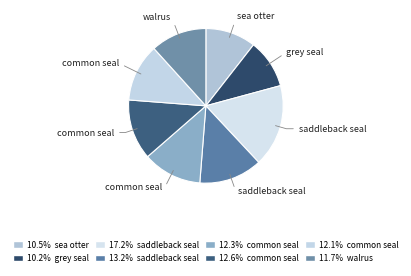

Rank the categories by value from highest to lowest.

saddleback seal, saddleback seal, common seal, common seal, common seal, walrus, sea otter, grey seal